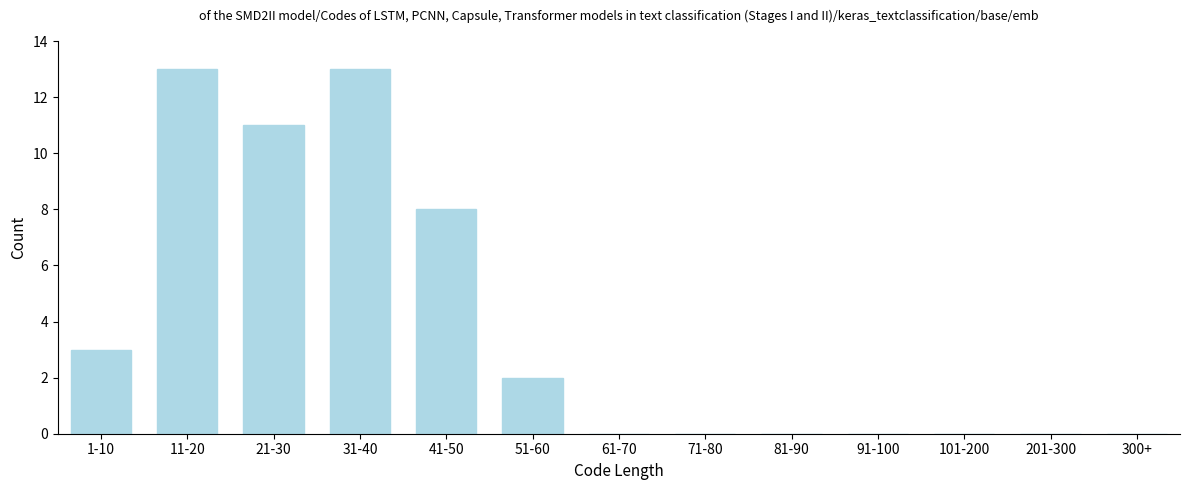

Reading left to right, extract all data points from this chart.

1-10=3	11-20=13	21-30=11	31-40=13	41-50=8	51-60=2	61-70=0	71-80=0	81-90=0	91-100=0	101-200=0	201-300=0	300+=0